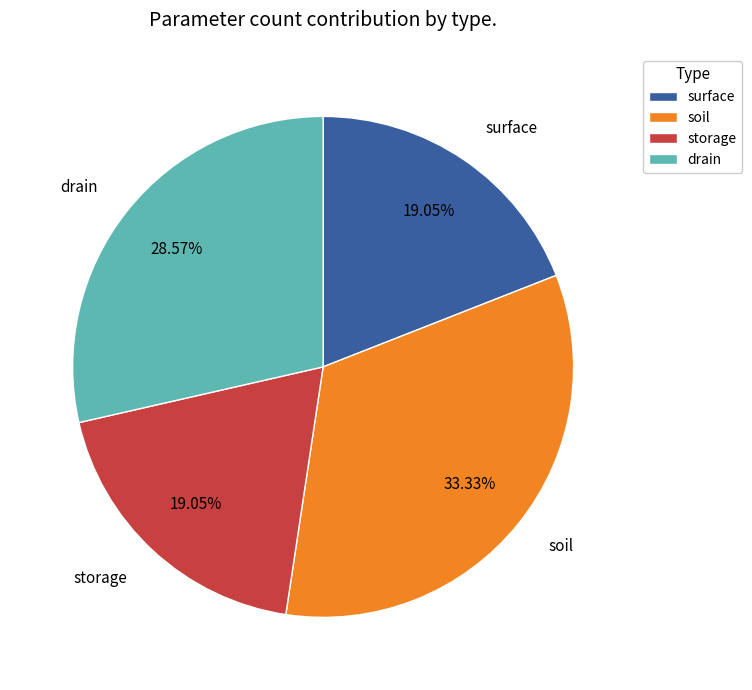

Which has a higher value, soil or surface?

soil